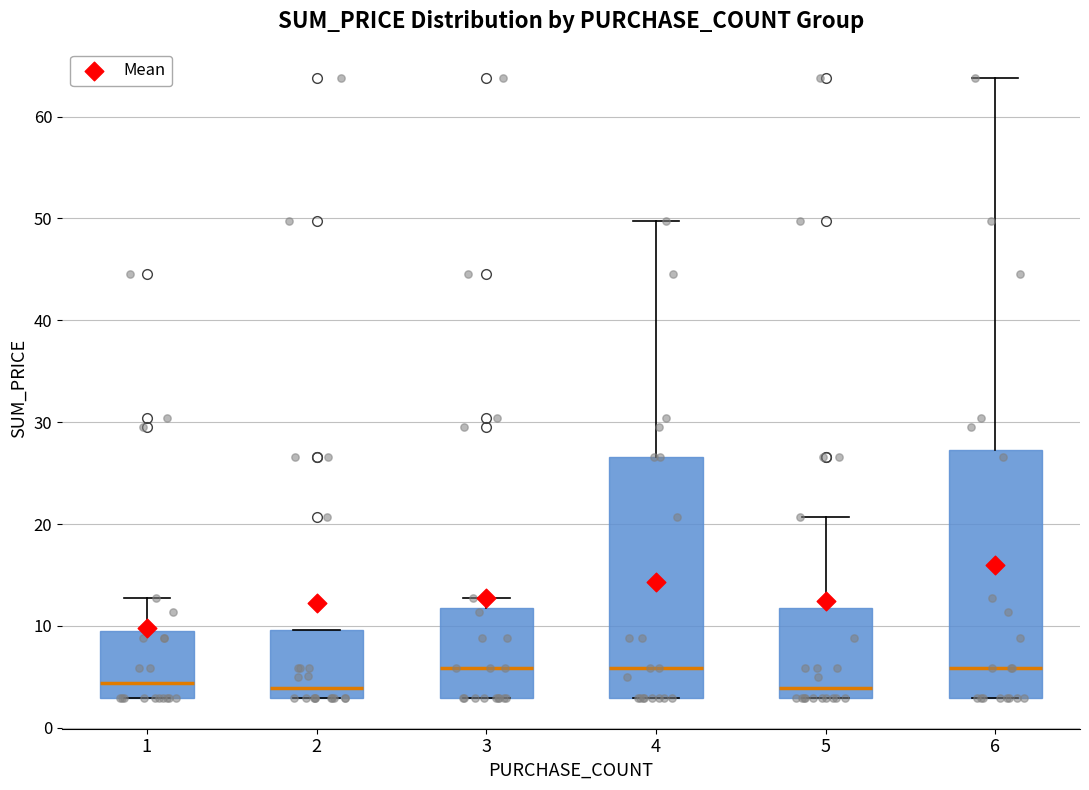

Reading left to right, read every box against the y-axis: the position of its median line, the range the box covers, and the ends of its whiskers. The values are not printed on the chart, so give them approximately, as read against the axis.

1: median 4, box 3 to 9, whiskers 3 to 13
2: median 4, box 3 to 10, whiskers 3 to 10
3: median 6, box 3 to 12, whiskers 3 to 13
4: median 6, box 3 to 27, whiskers 3 to 50
5: median 4, box 3 to 12, whiskers 3 to 21
6: median 6, box 3 to 27, whiskers 3 to 64